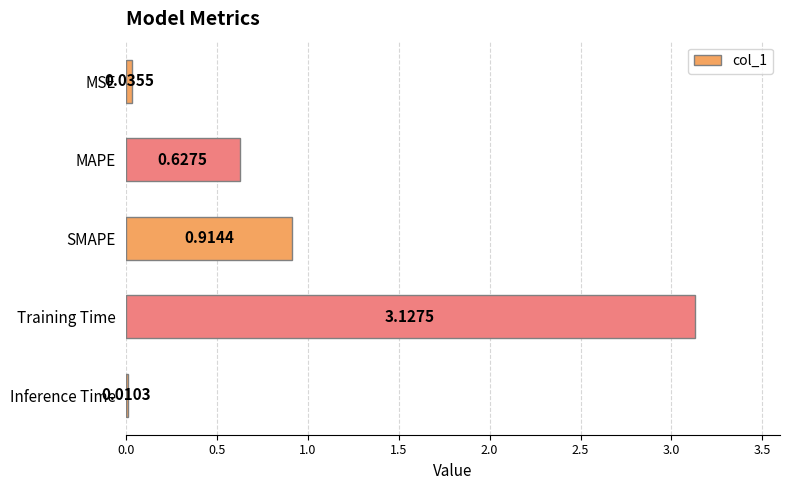

What is the sum of the values at Training Time and MSE?

3.2